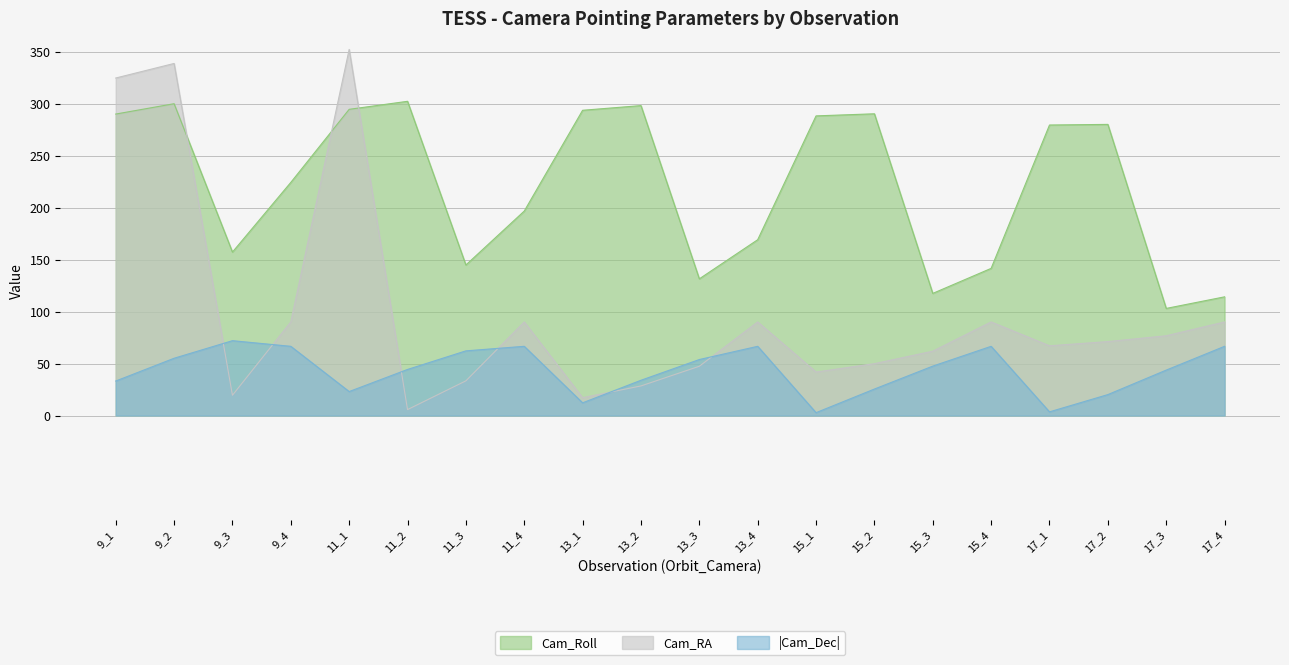

What is the spread (max minus min) of values at 17_1?

275.9